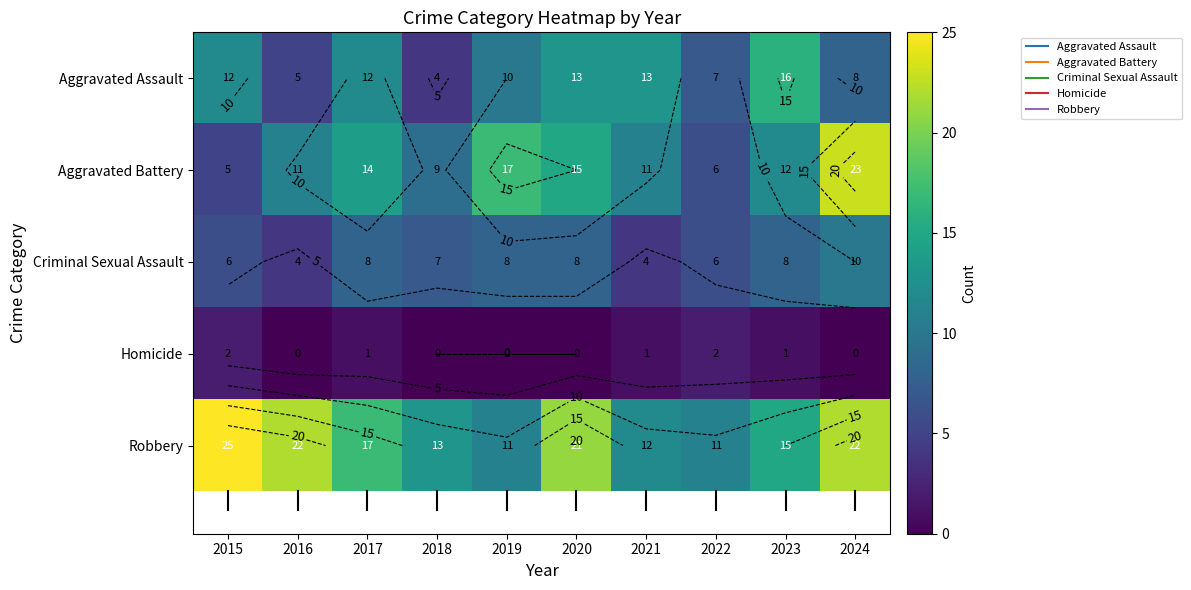

What is the difference between the second highest and minimum values in the Aggravated Assault series?

9